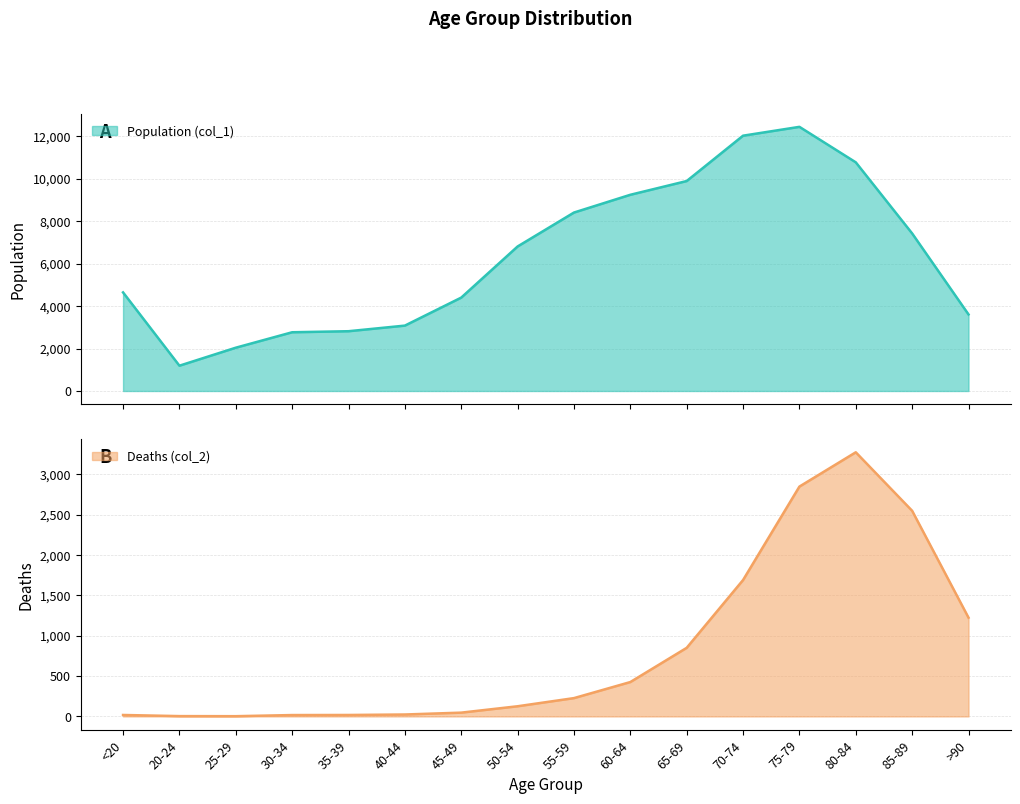

How many data points in Population (col_1) are above 6803?

7